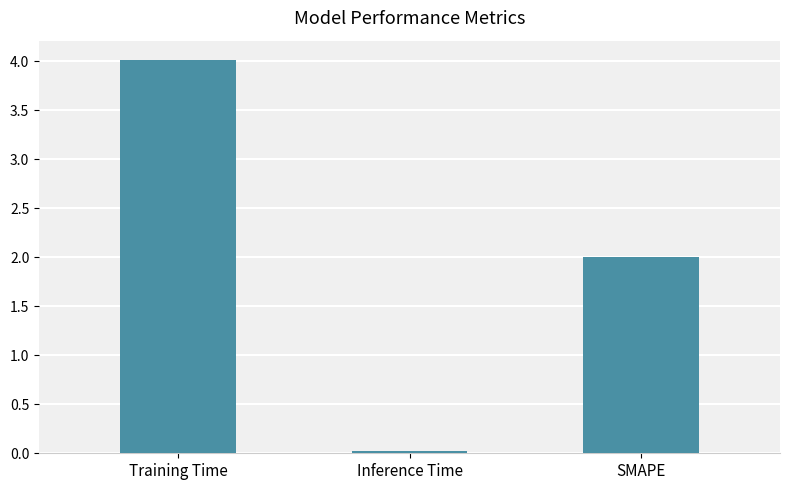

What is the change in value from Training Time to Inference Time?

-4.0